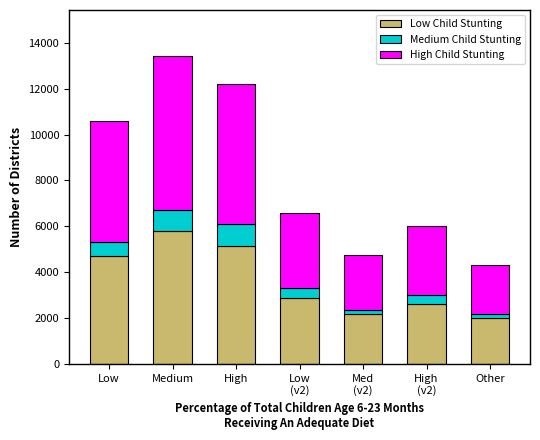

The value of Low Child Stunting at Med
(v2) is 804. True or false?

False